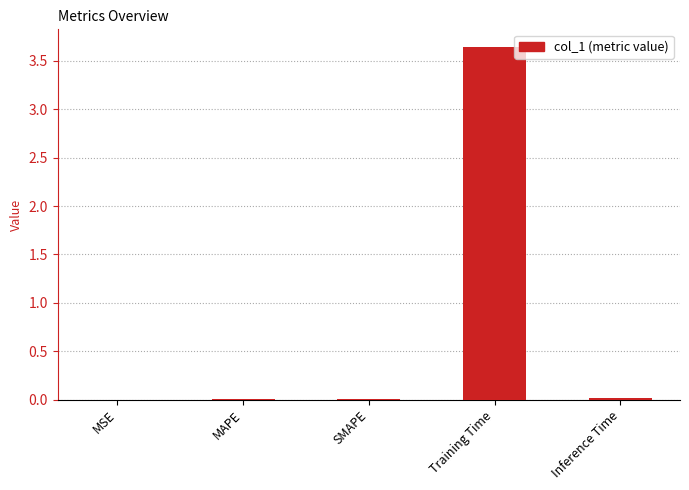

What is the sum of all values?

3.7